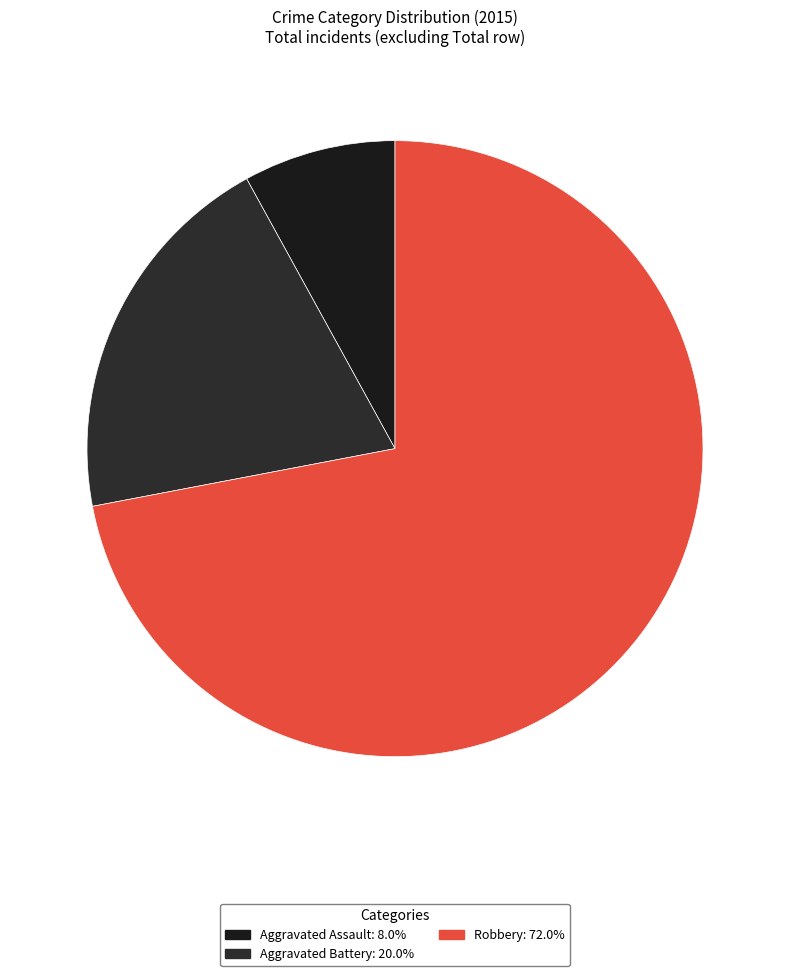

What is the largest slice in the pie chart?

Robbery